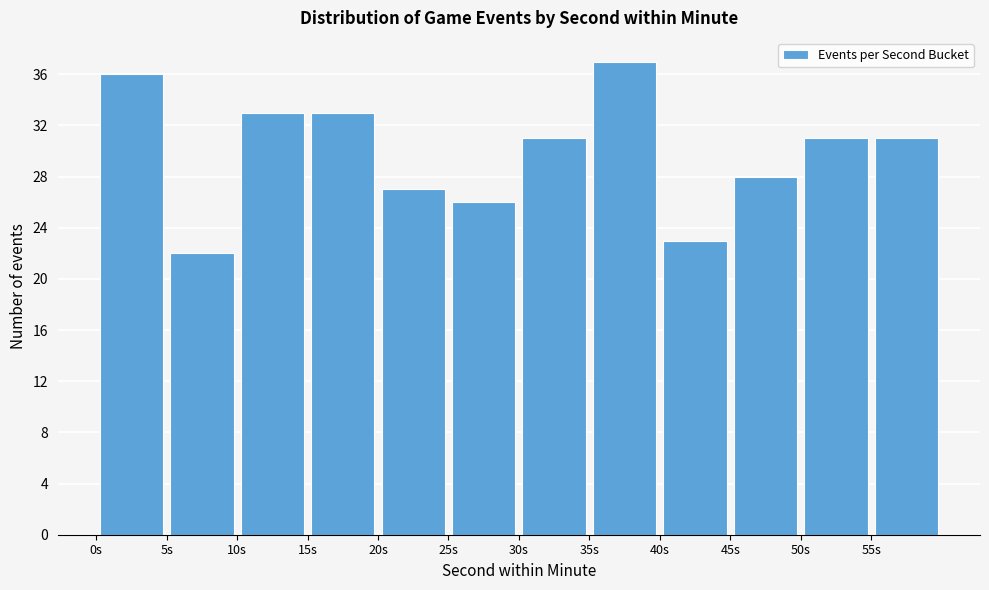

Over which range of the x-axis is the bar tallest?

35 to 40